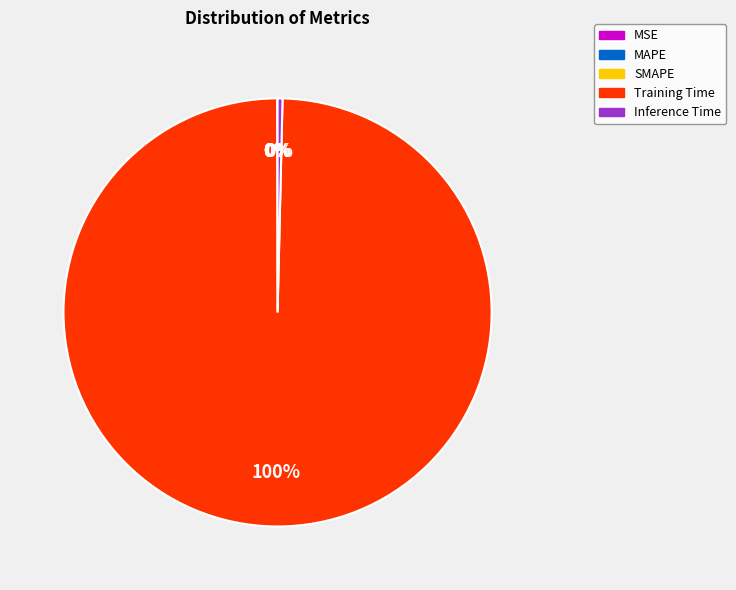

Which category has the biggest portion of the pie?

Training Time